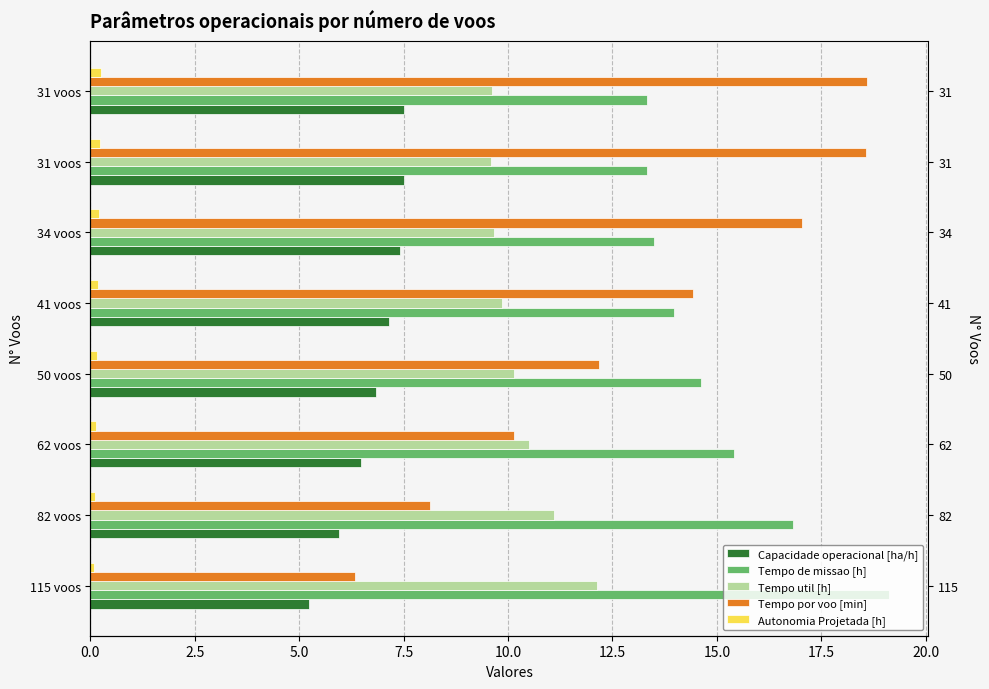

The Capacidade operacional [ha/h] series shows 12.7 at 31 voos. True or false?

False